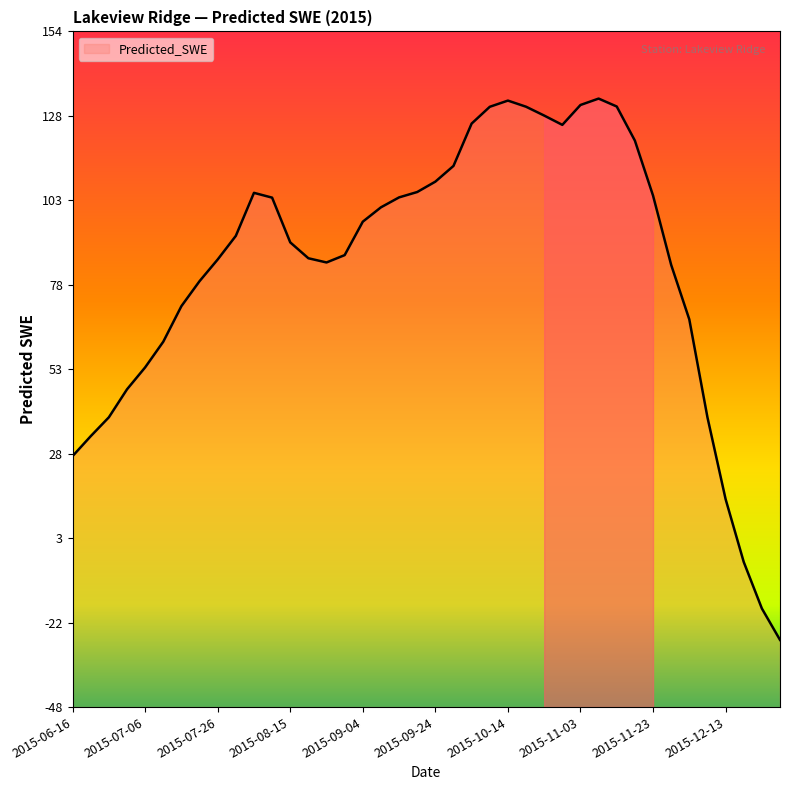

List the labels in order of value, smallest first.

2015-12-28, 2015-12-23, 2015-12-18, 2015-12-13, 2015-06-16, 2015-06-21, 2015-06-26, 2015-12-08, 2015-07-01, 2015-07-06, 2015-07-11, 2015-12-03, 2015-07-16, 2015-07-21, 2015-11-28, 2015-08-25, 2015-07-26, 2015-08-20, 2015-08-30, 2015-08-15, 2015-07-31, 2015-09-04, 2015-09-09, 2015-08-10, 2015-09-14, 2015-11-23, 2015-08-05, 2015-09-19, 2015-09-24, 2015-09-29, 2015-11-18, 2015-10-29, 2015-10-04, 2015-10-24, 2015-10-09, 2015-10-19, 2015-11-13, 2015-11-03, 2015-10-14, 2015-11-08